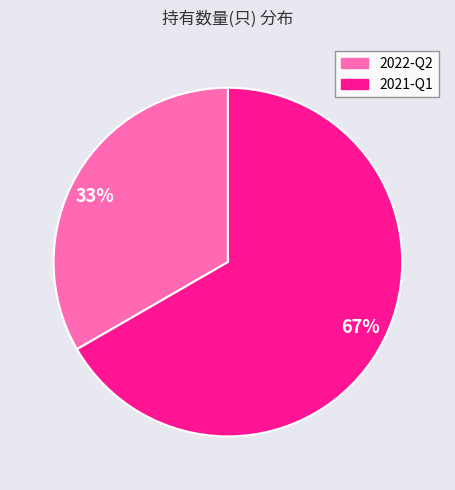

To the nearest percent, what is the combined percentage of 2021-Q1 and 2022-Q2?

100%